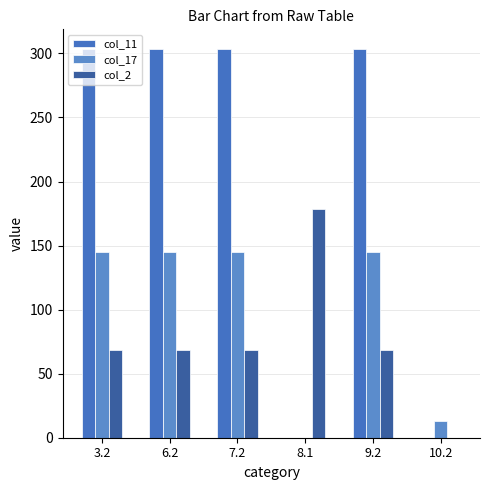

What is the average value of the col_2 series?

75.5